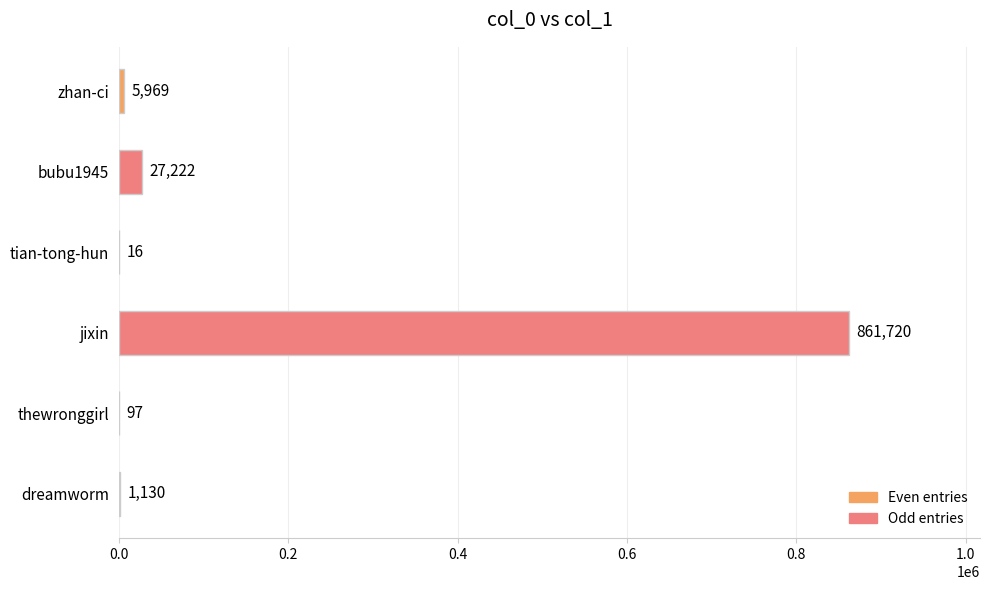

What is the sum of all values?

896154